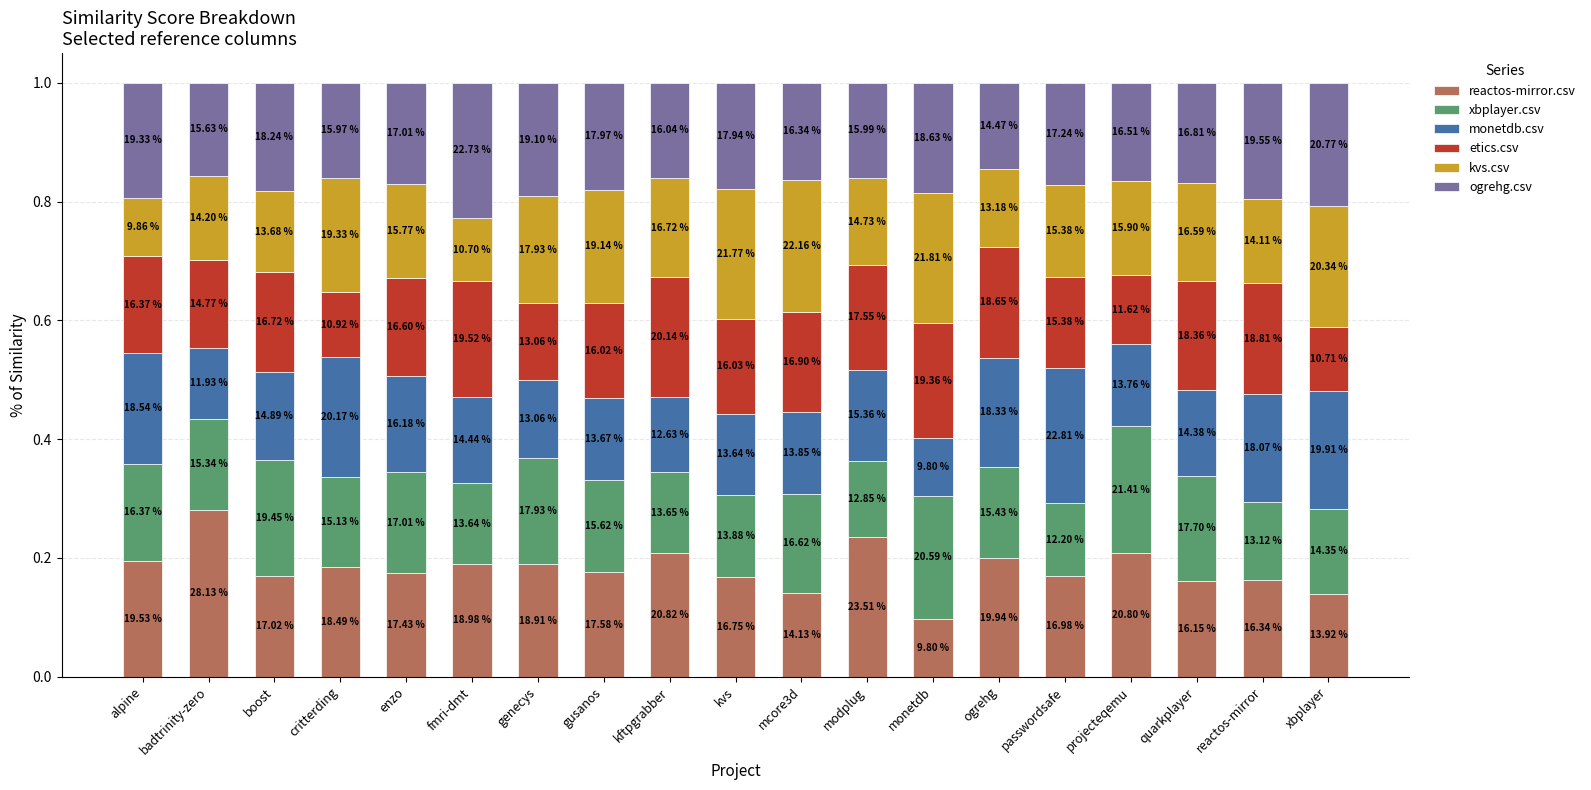

What is the label of the 13th bar from the right?

genecys